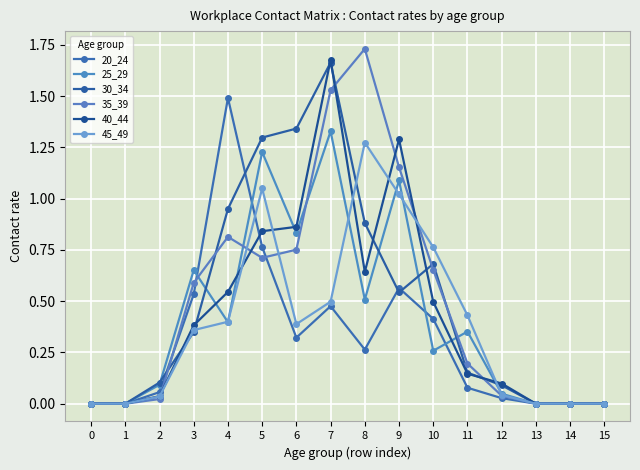

True or false: 45_49 has more than 0 interior local peaks.

True